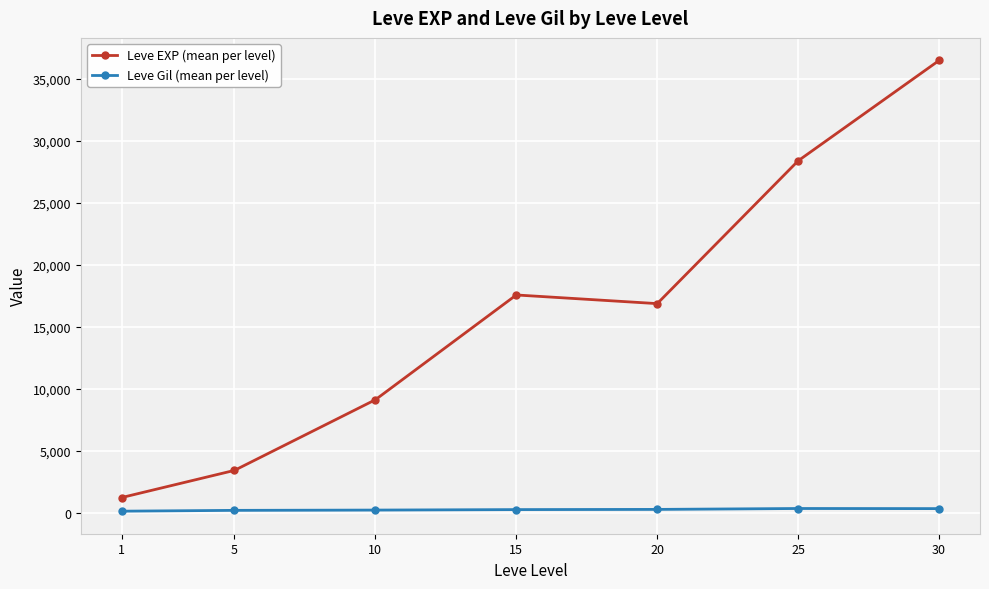

What is the minimum value for Leve Gil (mean per level)?

113.3